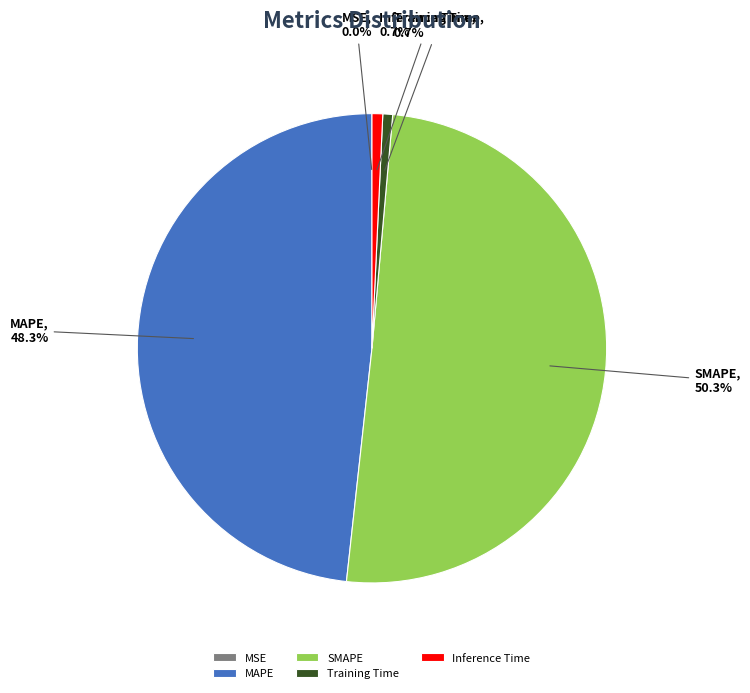

To the nearest percent, what is the difference between the largest and smallest slice percentages?

50%